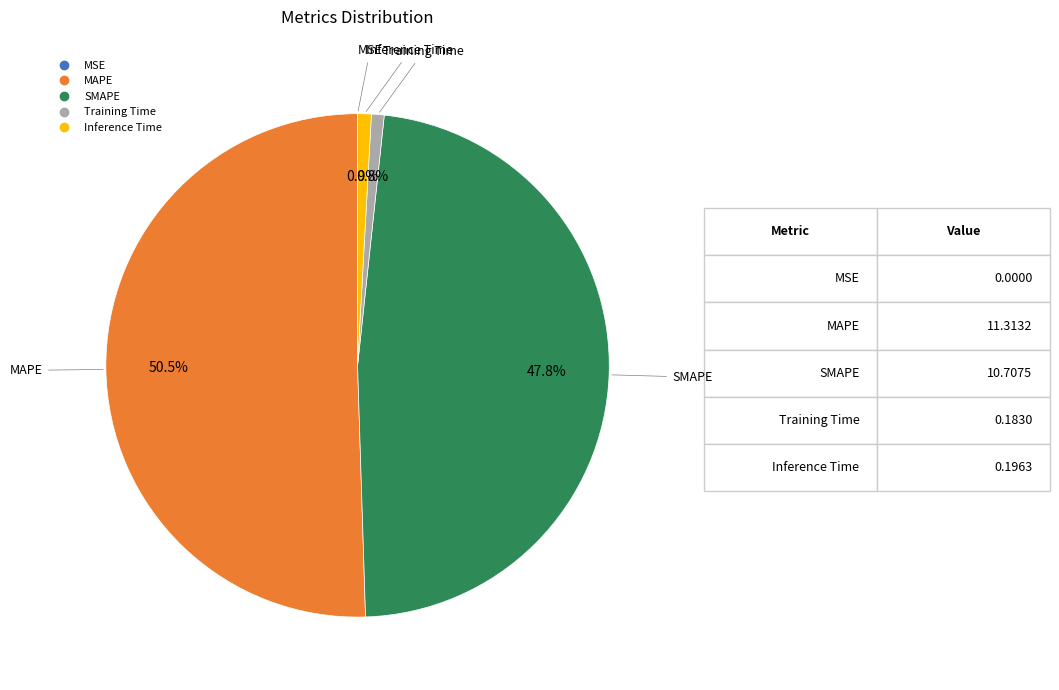

What is the largest slice in the pie chart?

MAPE